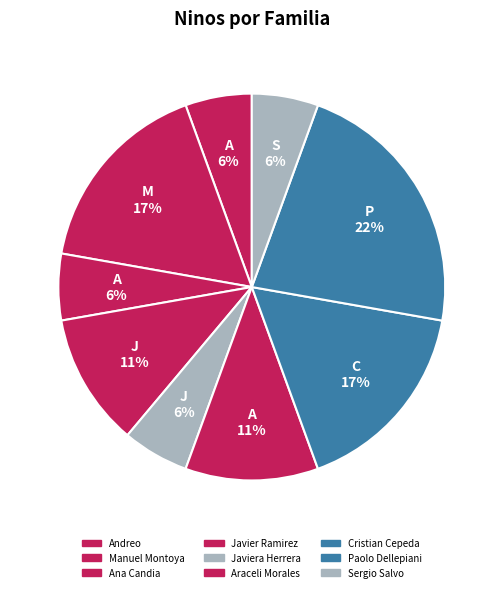

To the nearest percent, what percentage of the pie is Paolo Dellepiani?

22%